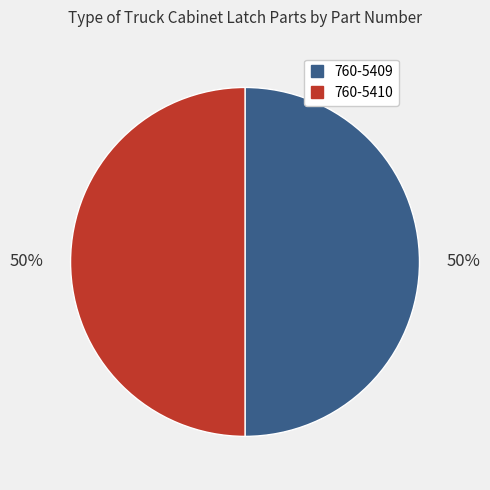

To the nearest percent, what percentage of the pie is 760-5410?

50%